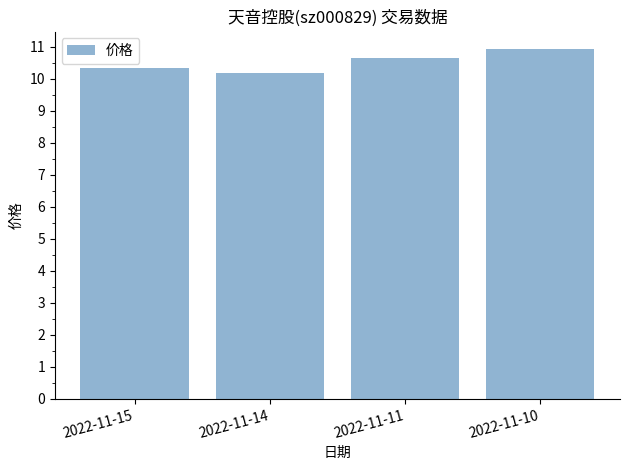

True or false: the data shows 10.9 at 2022-11-10.

True